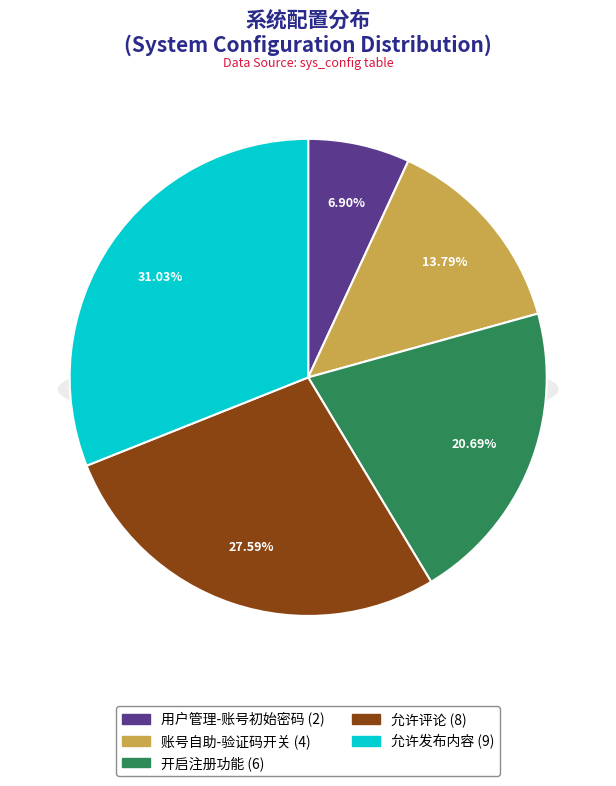

What is the smallest slice in the pie chart?

用户管理-账号初始密码